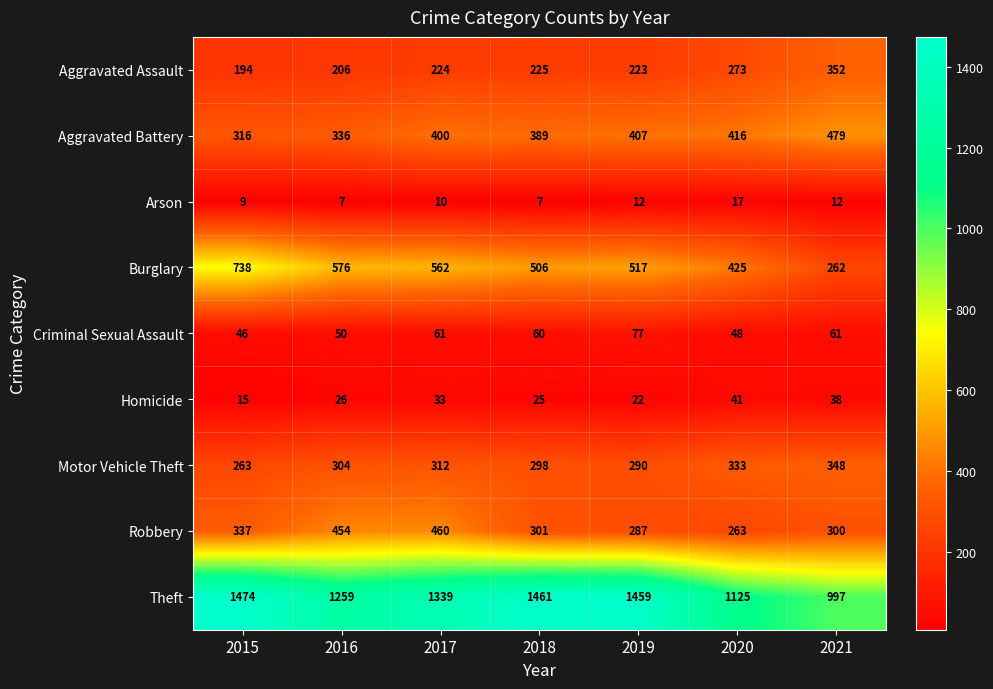

What is the smallest value displayed?

7